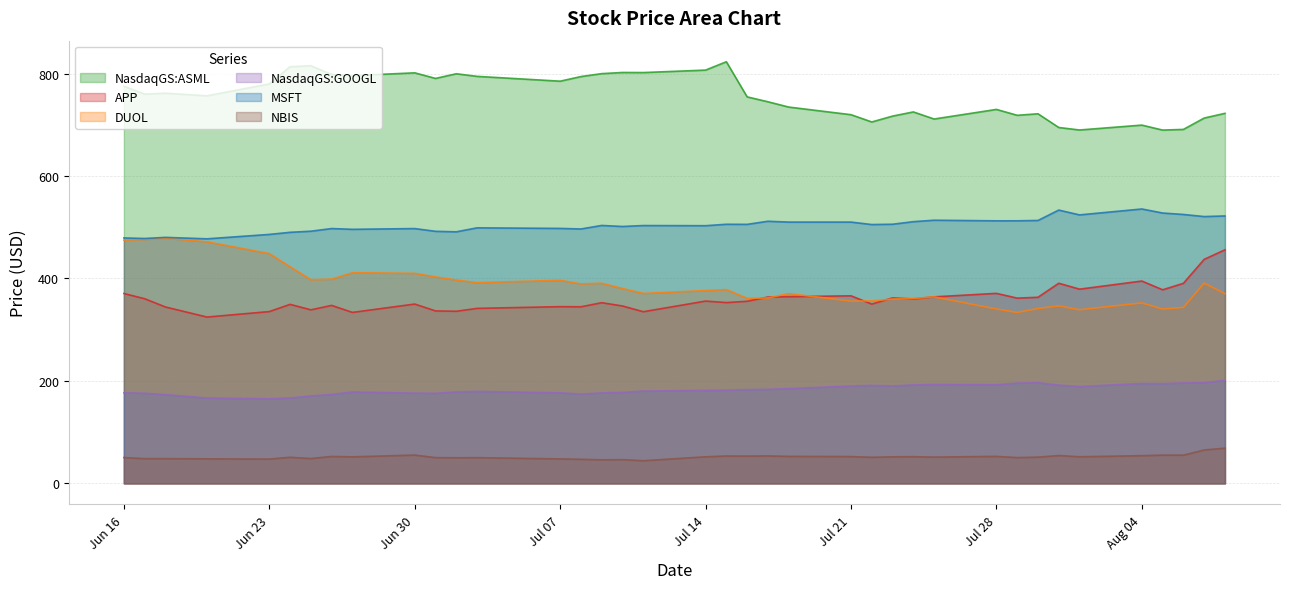

What is the average value of the APP series?

360.8